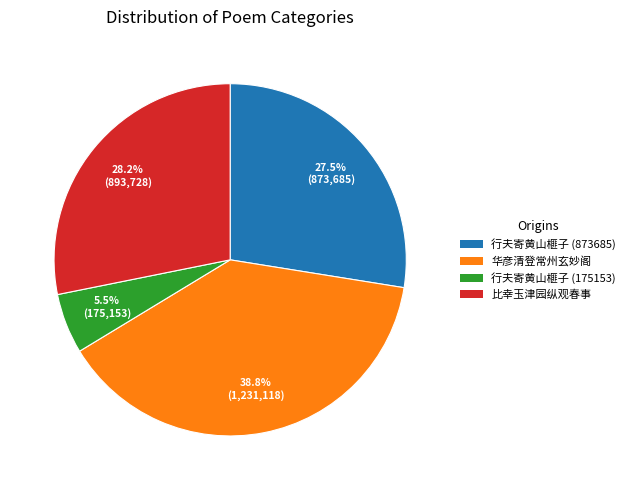

Is 行夫寄黄山榧子 (873685) the majority of the pie?

No